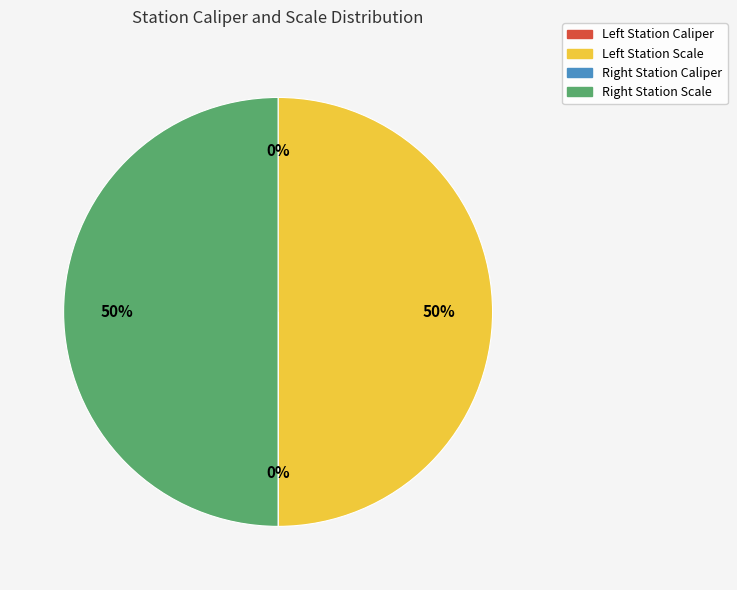

To the nearest percent, what is the difference between the largest and smallest slice percentages?

50%